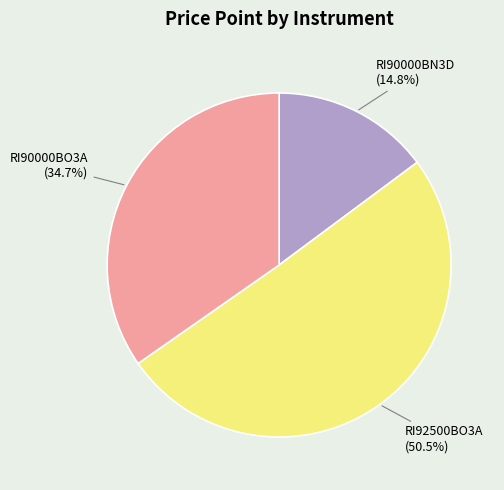

Which has a higher value, RI90000BO3A (34.7%) or RI92500BO3A (50.5%)?

RI92500BO3A (50.5%)